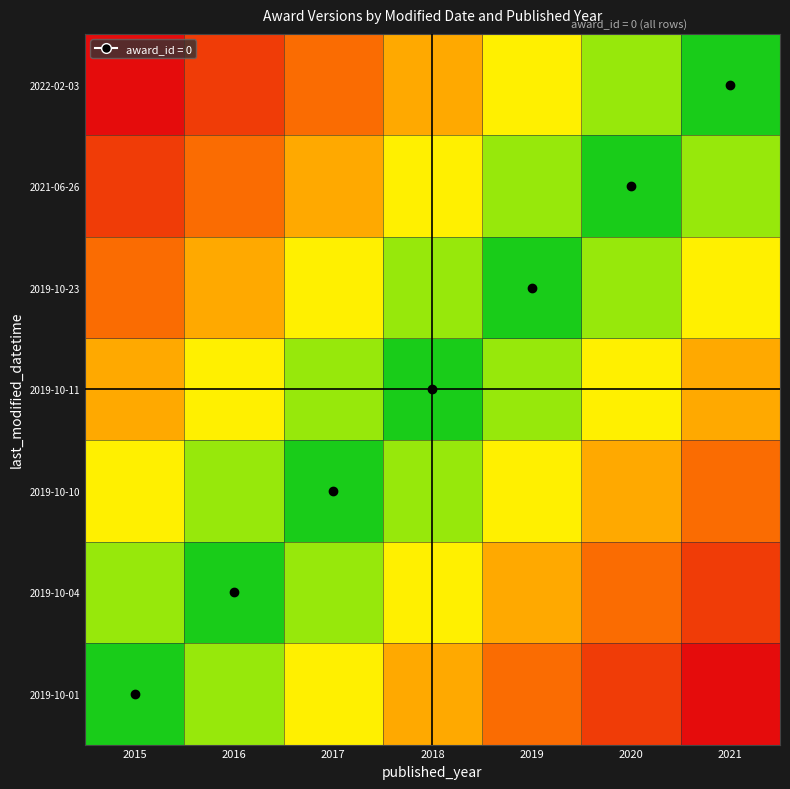

Which series has the largest range (max minus min)?

2022-02-03